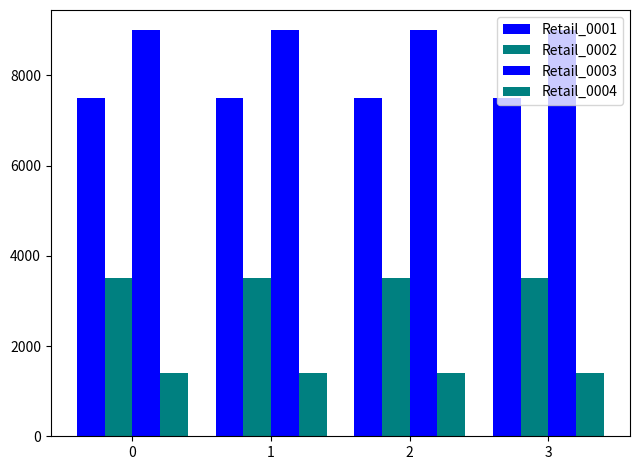

What is the average value of the Retail_0004 series?

1400